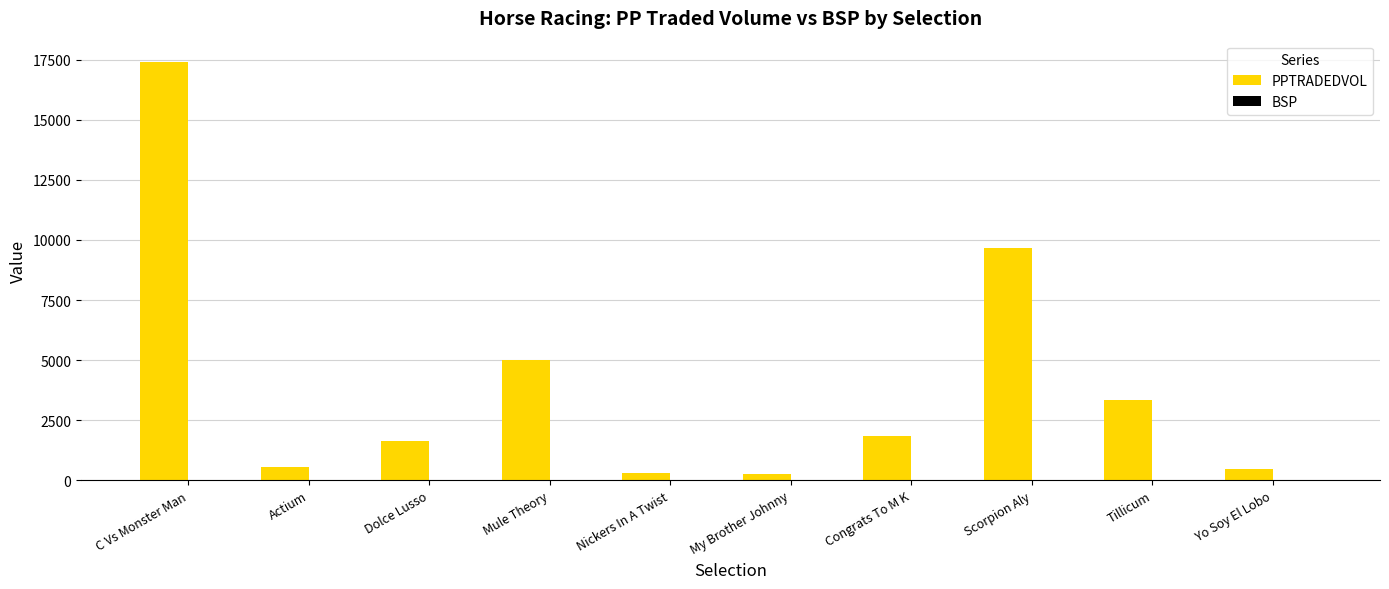

What is the sum of the PPTRADEDVOL values at Tillicum and Scorpion Aly?

13008.8